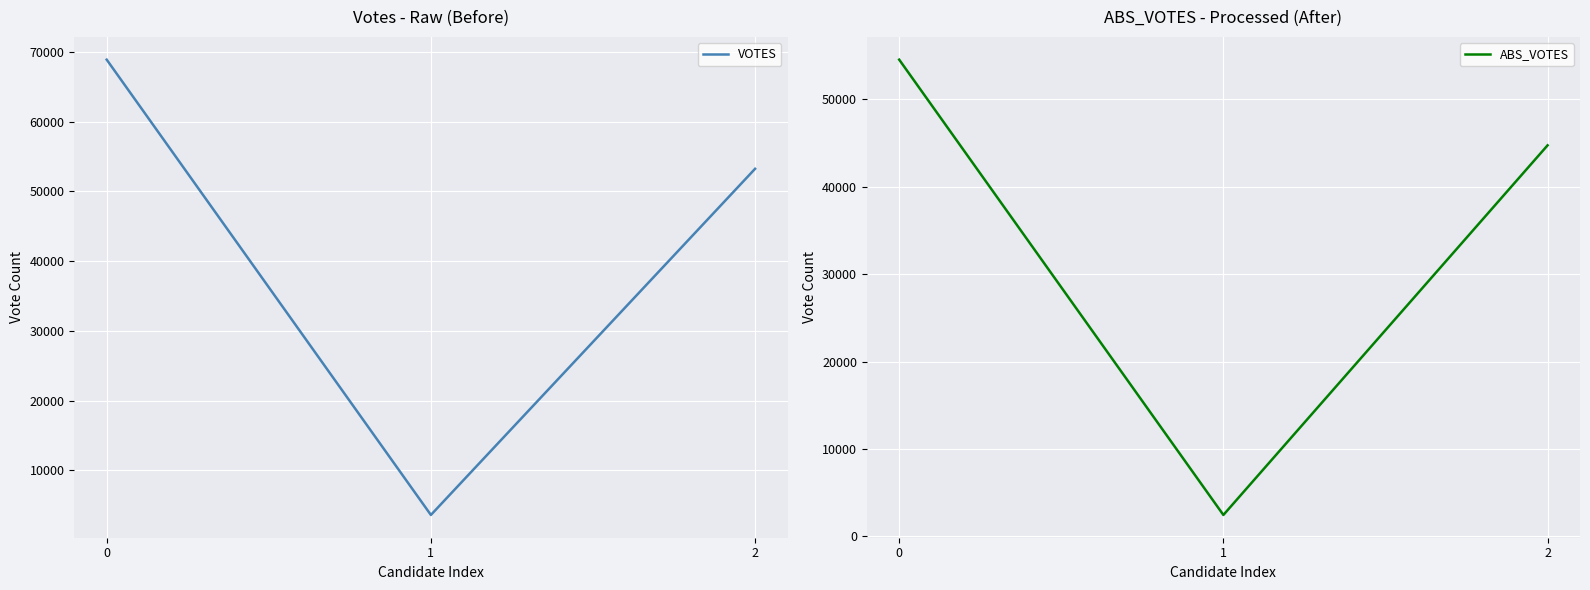

Is the value of ABS_VOTES at 0 greater than the value of VOTES at 0?

No